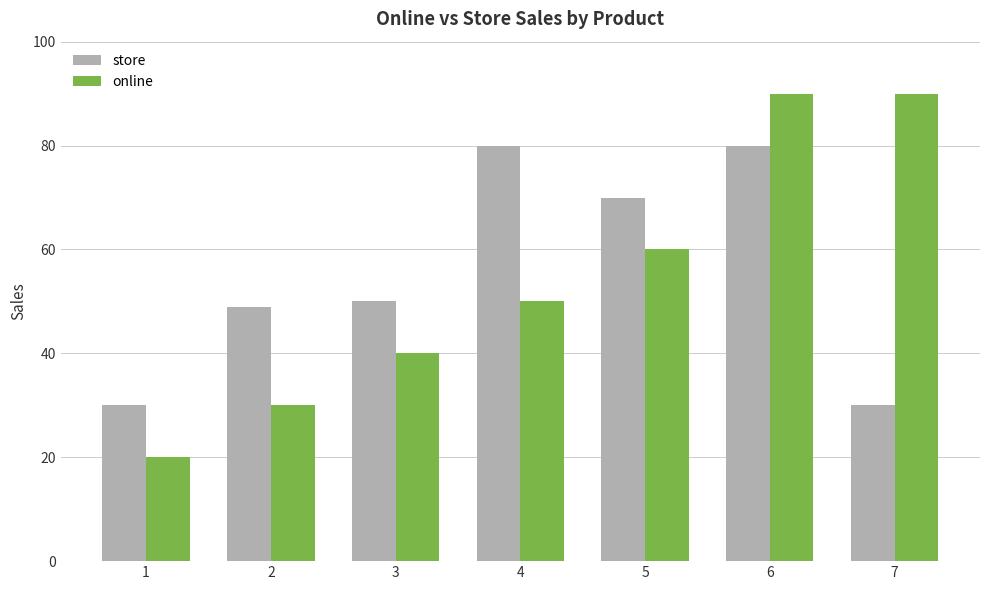

What is the spread (max minus min) of values at 3?

10